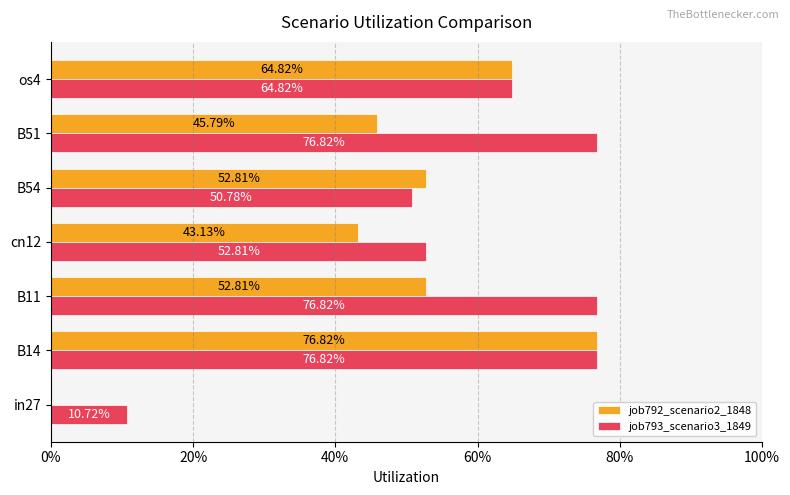

What are all the series names shown in the legend?

job792_scenario2_1848, job793_scenario3_1849